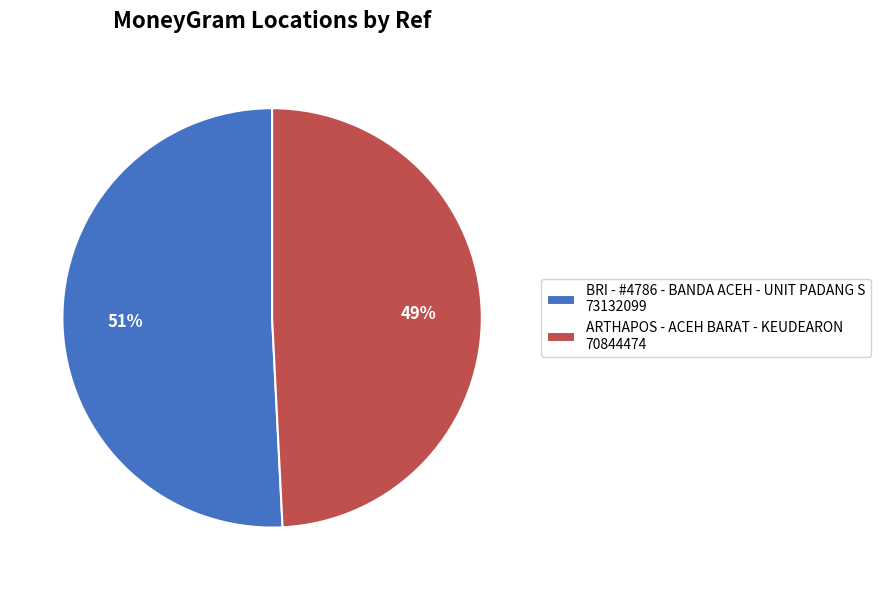

Is the sum of ARTHAPOS - ACEH BARAT - KEUDEARON and BRI - #4786 - BANDA ACEH - UNIT PADANG S greater than half?

Yes